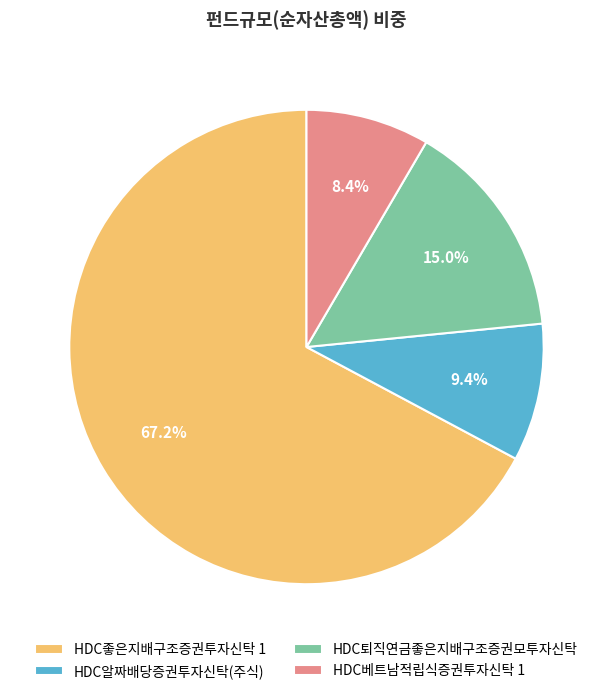

Is there a majority slice in this chart?

Yes